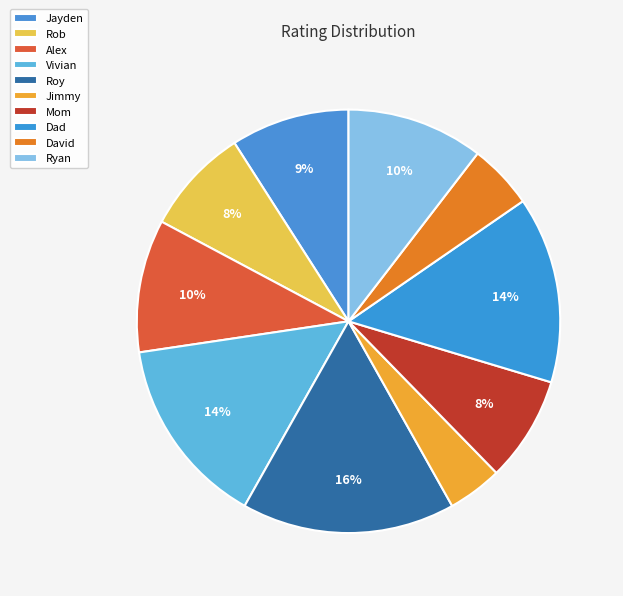

Rank the categories by value from lowest to highest.

Jimmy, David, Mom, Rob, Jayden, Alex, Ryan, Dad, Vivian, Roy